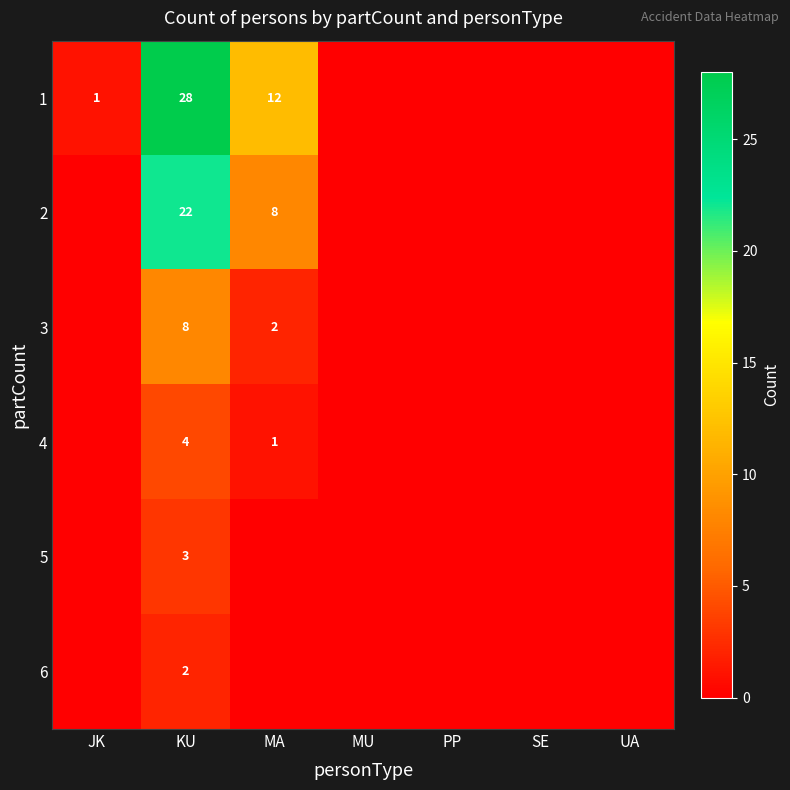

The value of 3 at KU is 8. True or false?

True